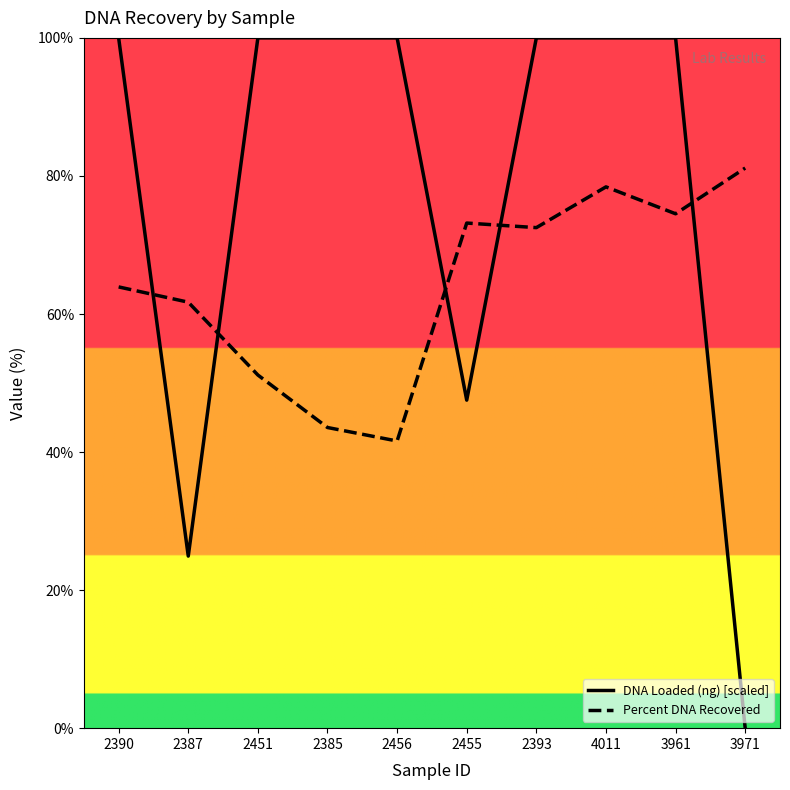

What is the difference between the second highest and second lowest values in the DNA Loaded (ng) [scaled] series?

75.1